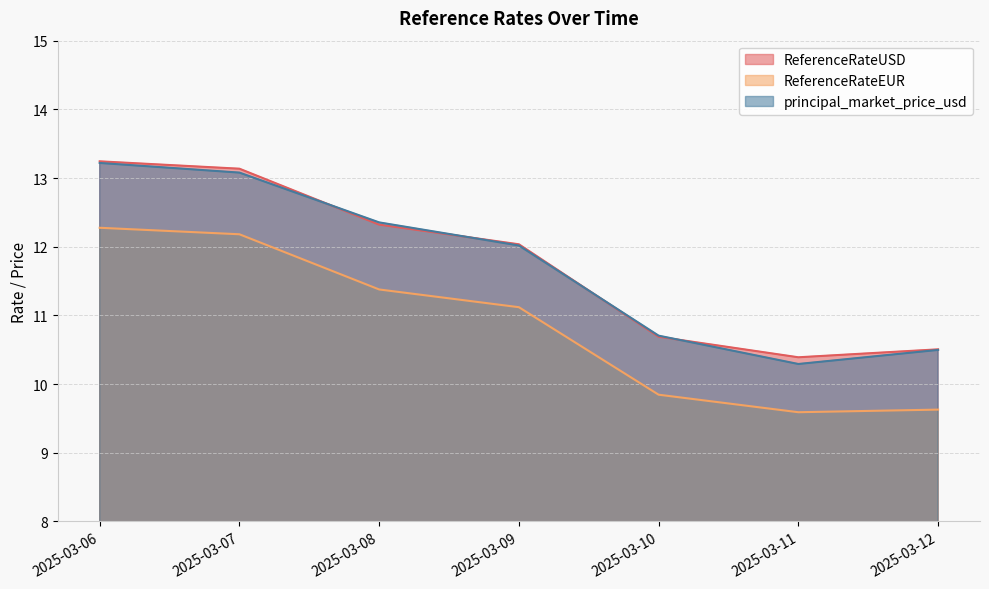

At which category is the sum across all series the highest?

2025-03-06